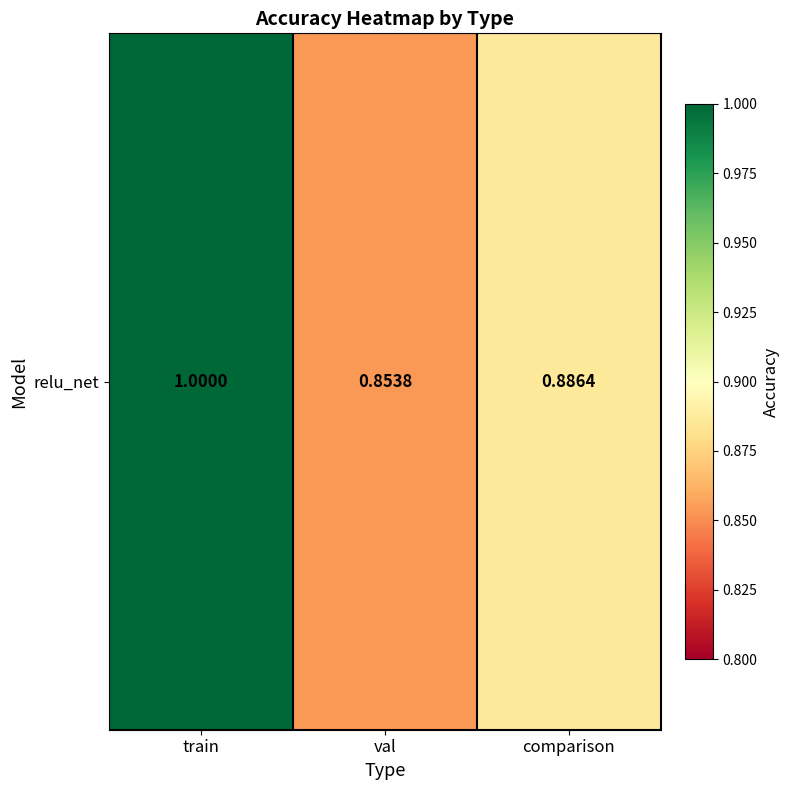

How many values are between 0 and 1?

3